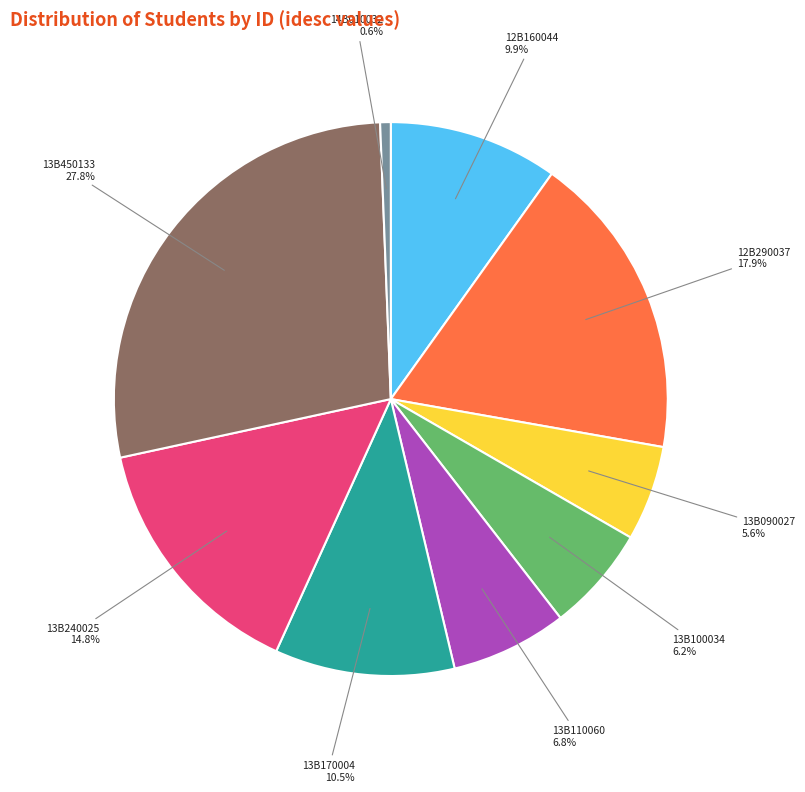

Is there any slice that represents more than half of the pie?

No